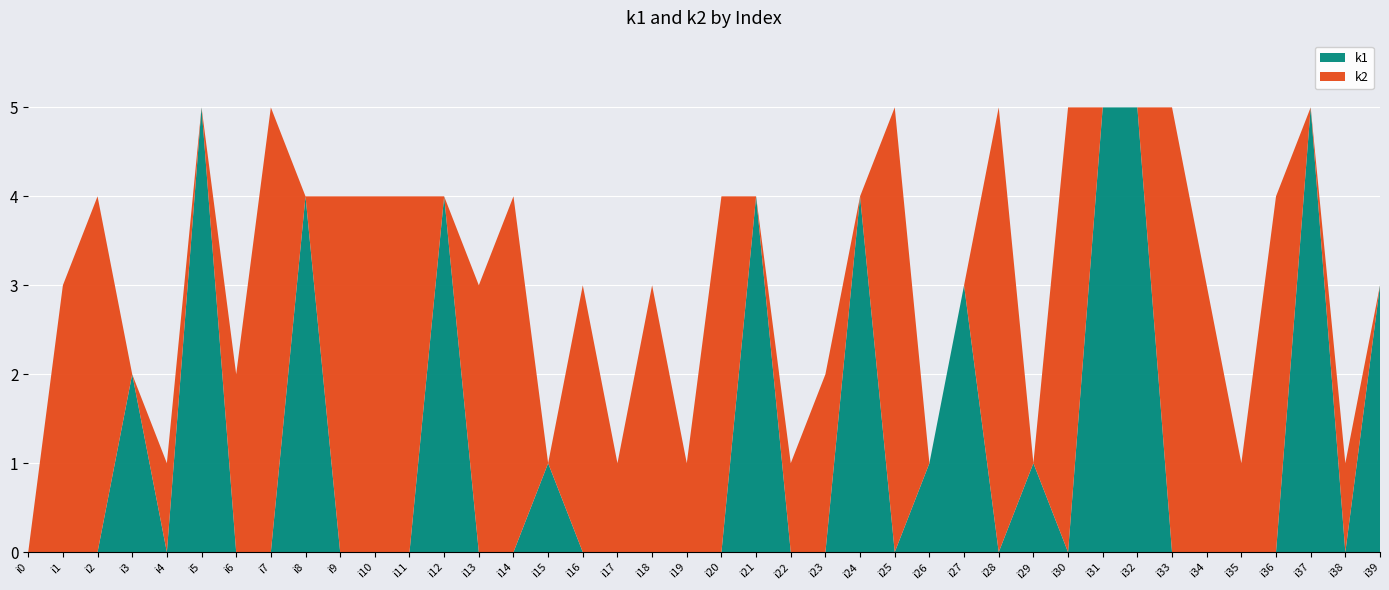

Reading right to left, transcribe all the data shown in this chart.

k1: 3	0	5	0	0	0	0	5	5	0	1	0	3	1	0	4	0	0	4	0	0	0	0	0	1	0	0	4	0	0	0	4	0	0	5	0	2	0	0	0
k2: 0	1	0	4	1	3	5	0	0	5	0	5	0	0	5	0	2	1	0	4	1	3	1	3	0	4	3	0	4	4	4	0	5	2	0	1	0	4	3	0